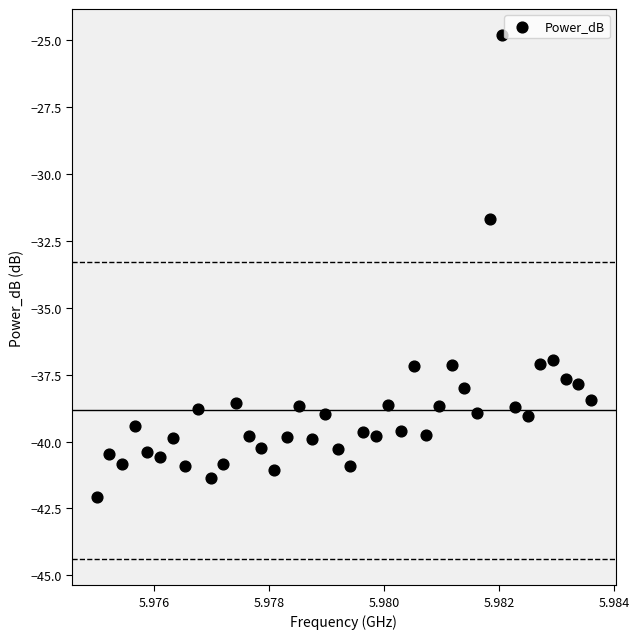

What Y value in the scatter plot is closest to -33?

-31.7